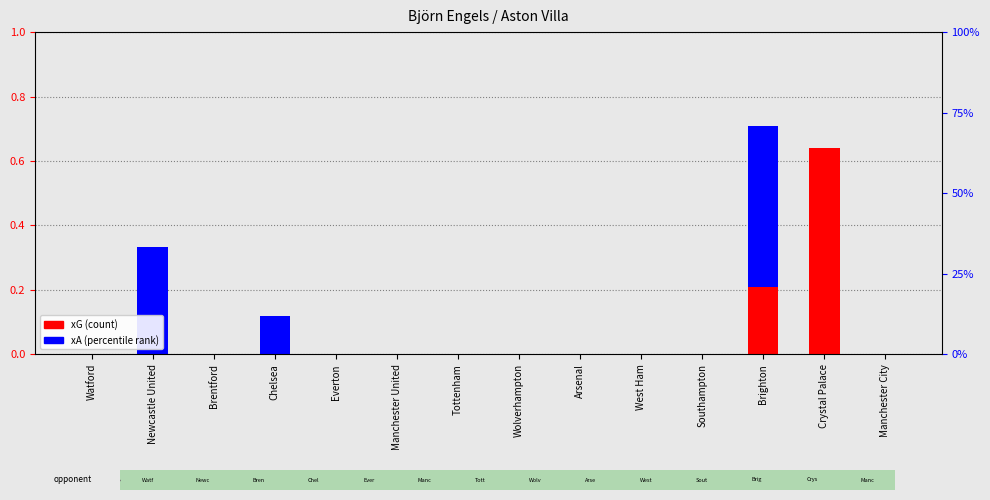

The value of xG at Tottenham is 0.0. True or false?

True